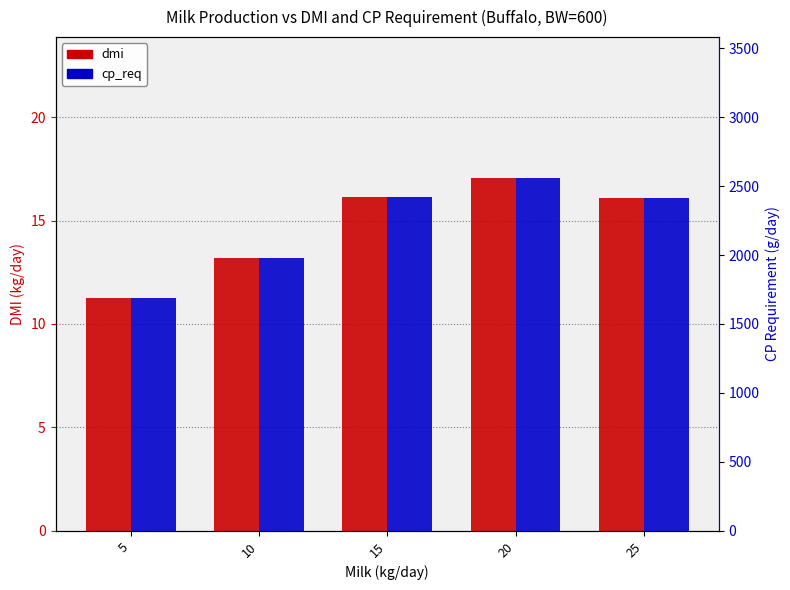

List the series in order of their peak value, highest first.

cp_req, dmi